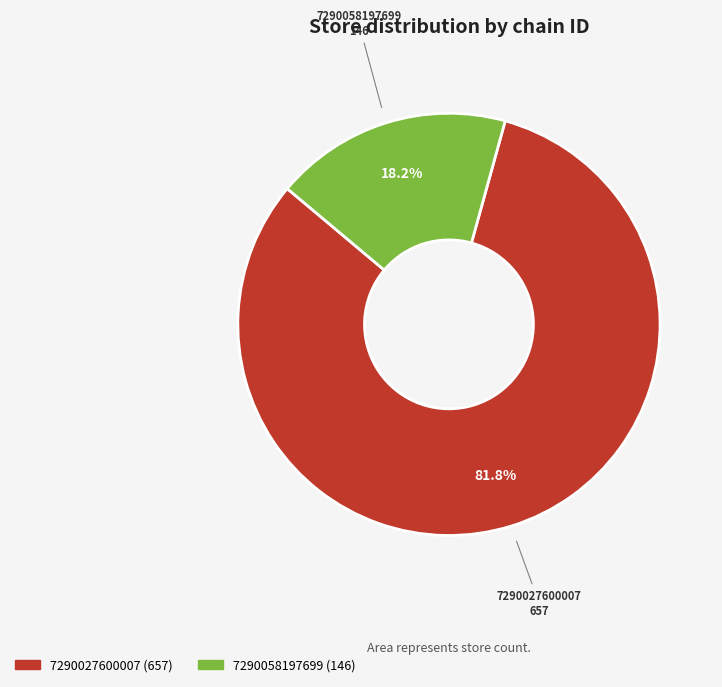

To the nearest percent, what is the difference between the largest and smallest slice percentages?

64%